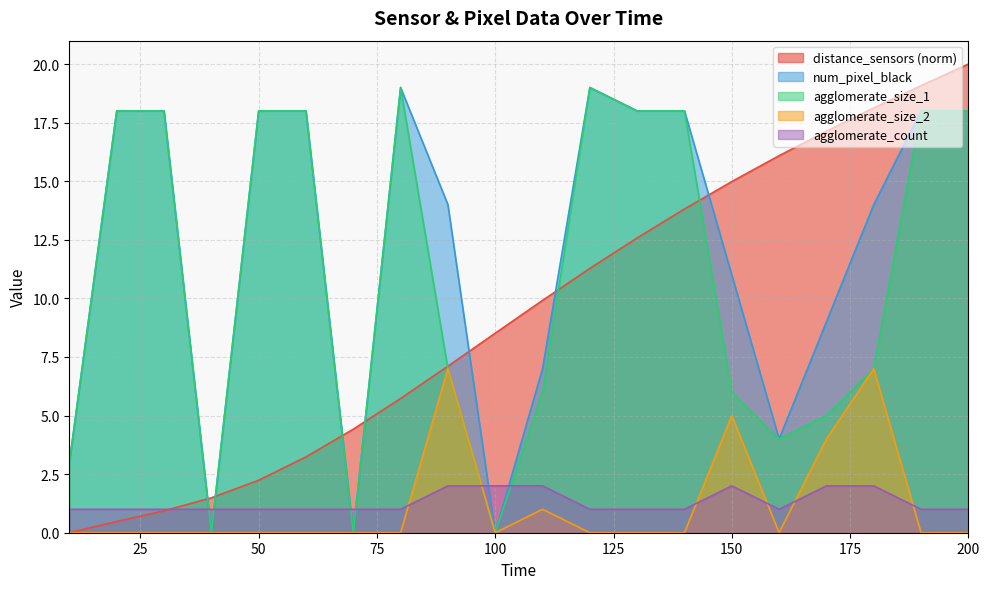

What is the difference between the maximum and minimum values in the agglomerate_size_2 series?

7.0